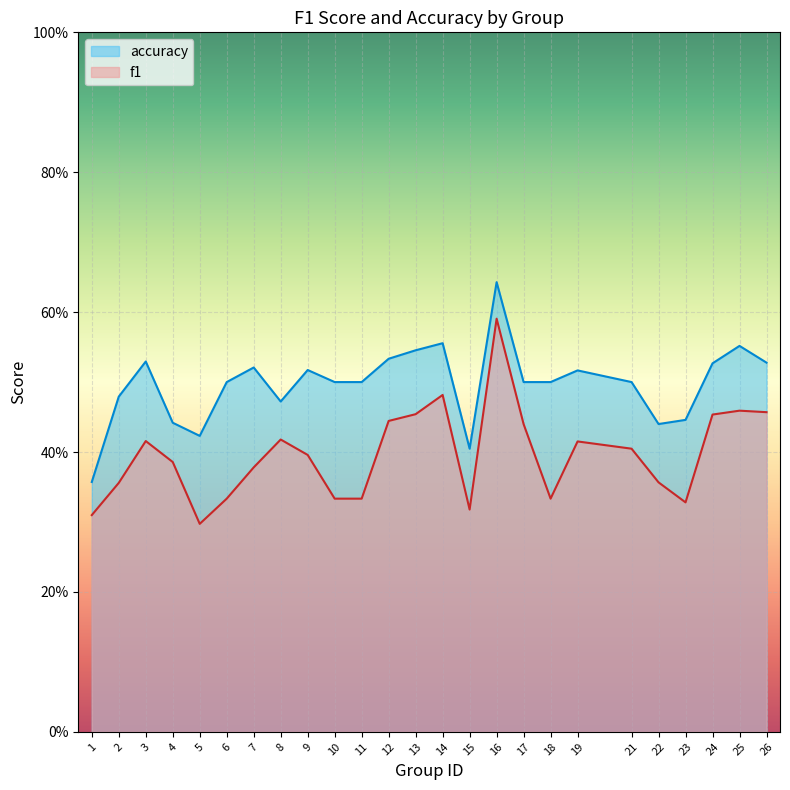

True or false: f1 has a value of 0.3 at 9.

False